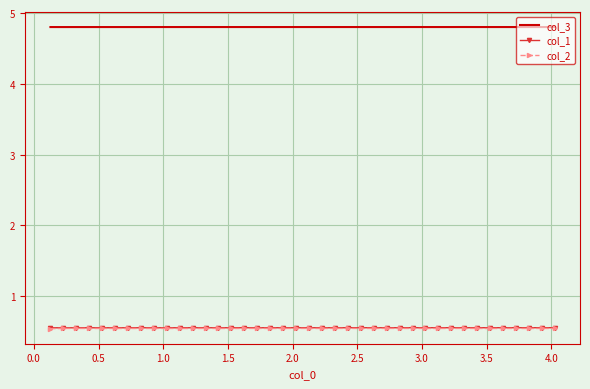

True or false: col_1 and col_2 intersect in this chart.

False